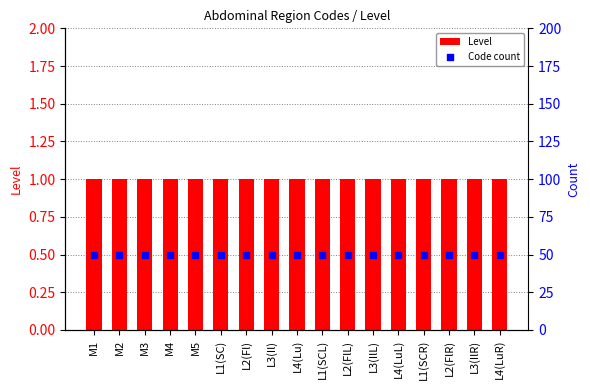

At how many categories does at least one series exceed 47?

17